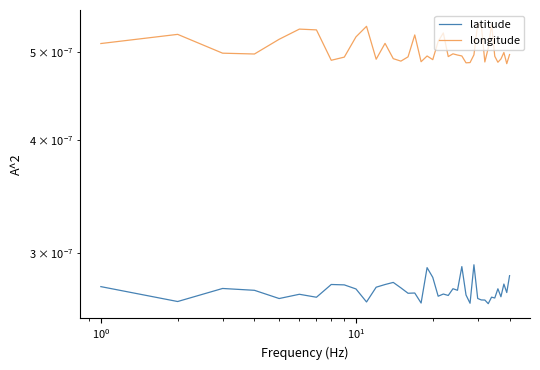

True or false: latitude and longitude cross at least once.

False